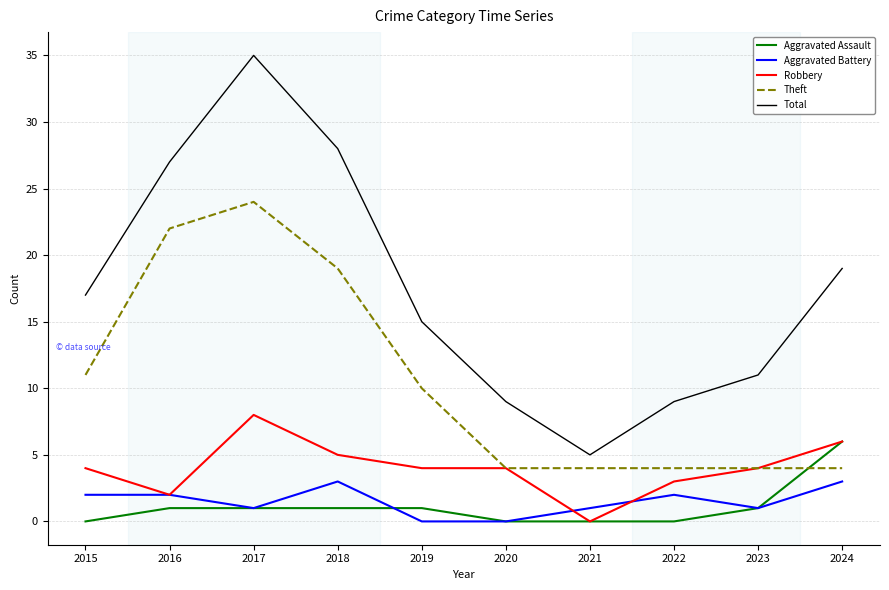

At 2015, list the series in order from smallest to largest.

Aggravated Assault, Aggravated Battery, Robbery, Theft, Total